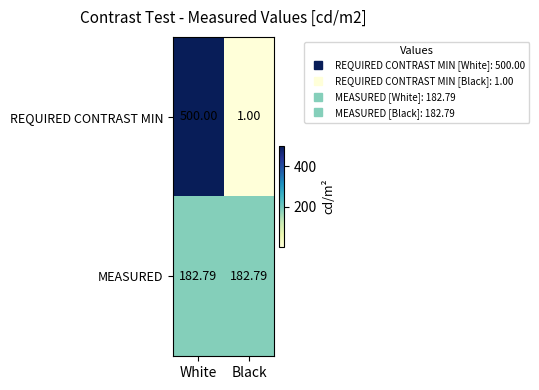

Rank the series at Black from highest to lowest value.

MEASURED, REQUIRED CONTRAST MIN